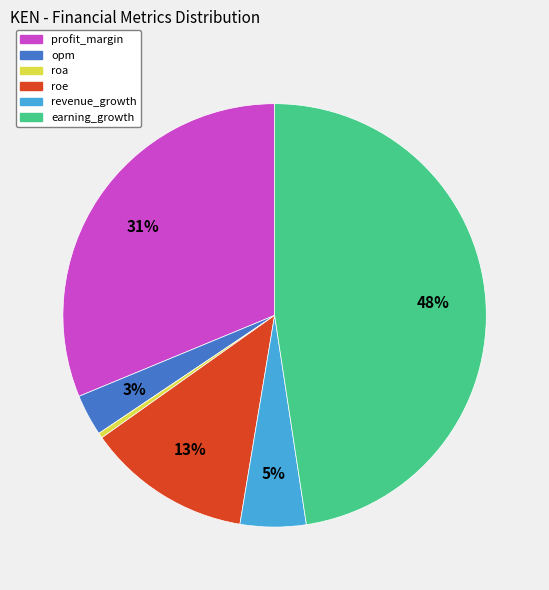

Which slice is the largest?

earning_growth